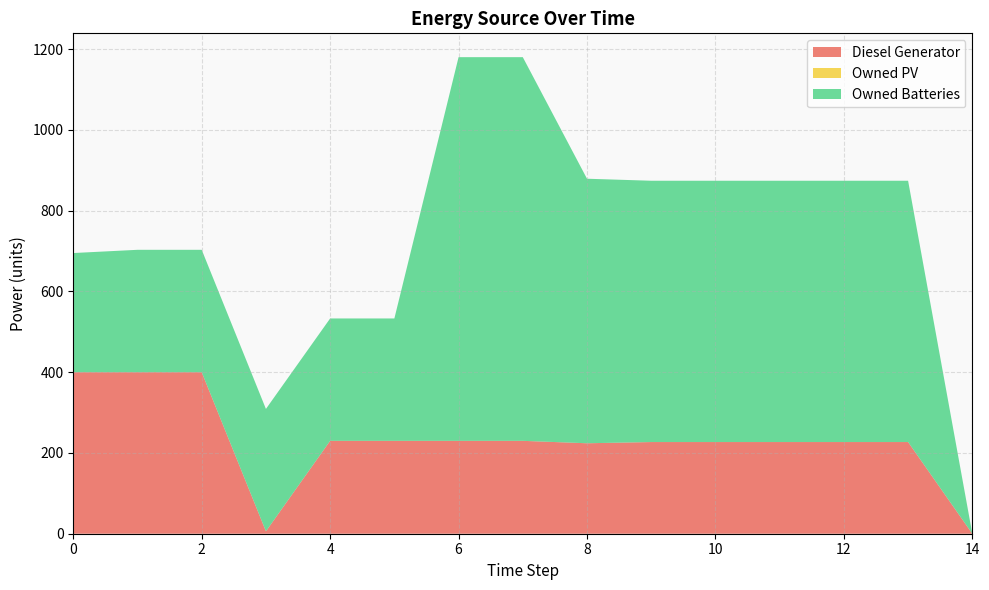

Reading left to right, extract all data points from this chart.

Diesel Generator: 400	400	400	6	230	230	230	230	224	227	227	227	227	227	0
Owned PV: 0	0	0	0	0	0	0	0	0	0	0	0	0	0	0
Owned Batteries: 295	303	303	303	303	303	950	950	655	647	647	647	647	647	0